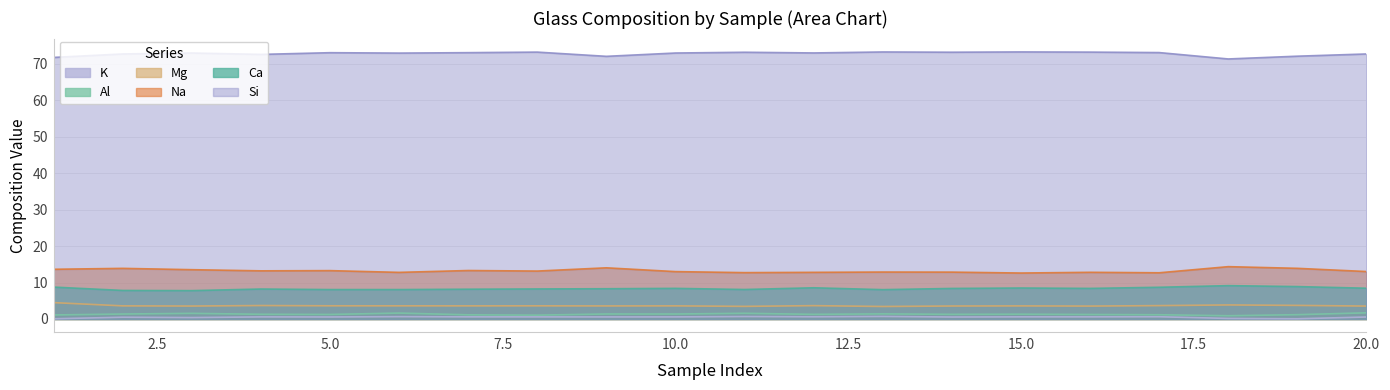

What is the total value across all series at 13?

99.7